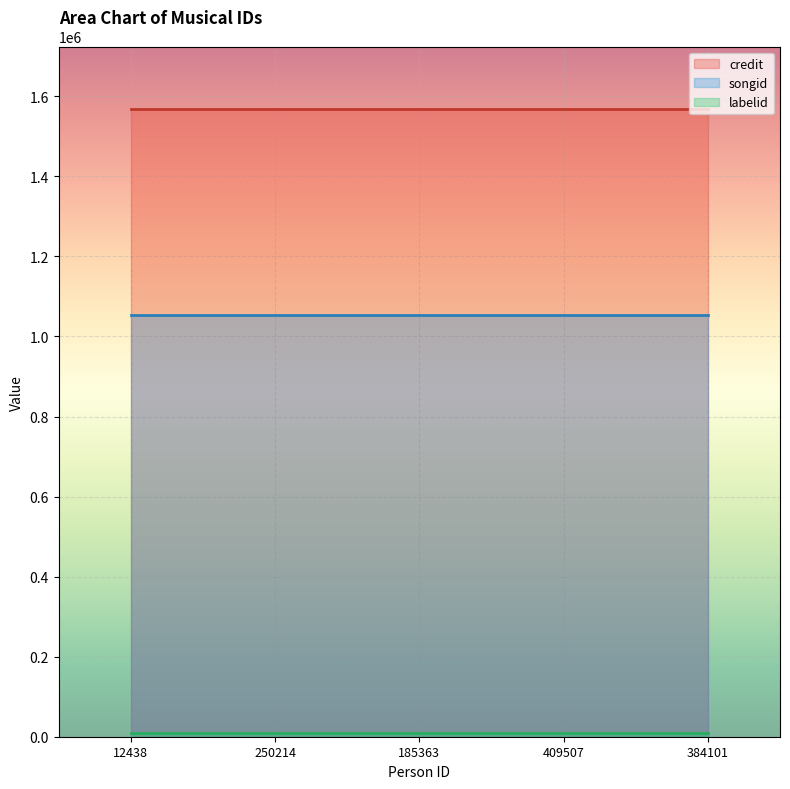

True or false: labelid and songid cross at least once.

False